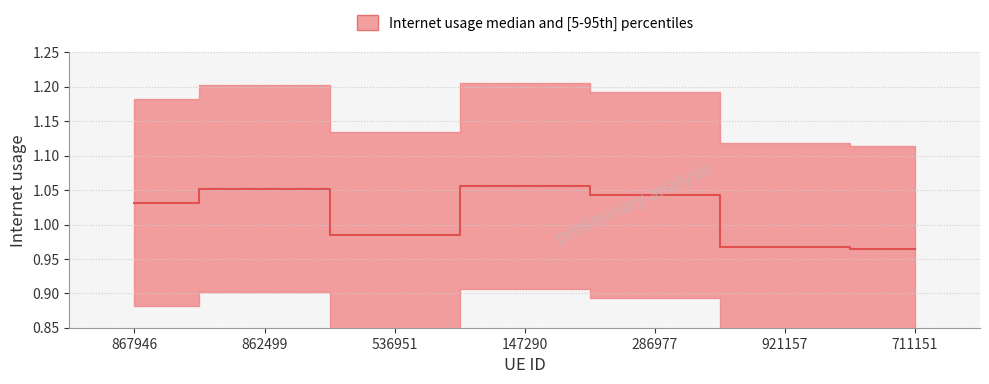

Which has a higher value, 536951 or 711151?

536951